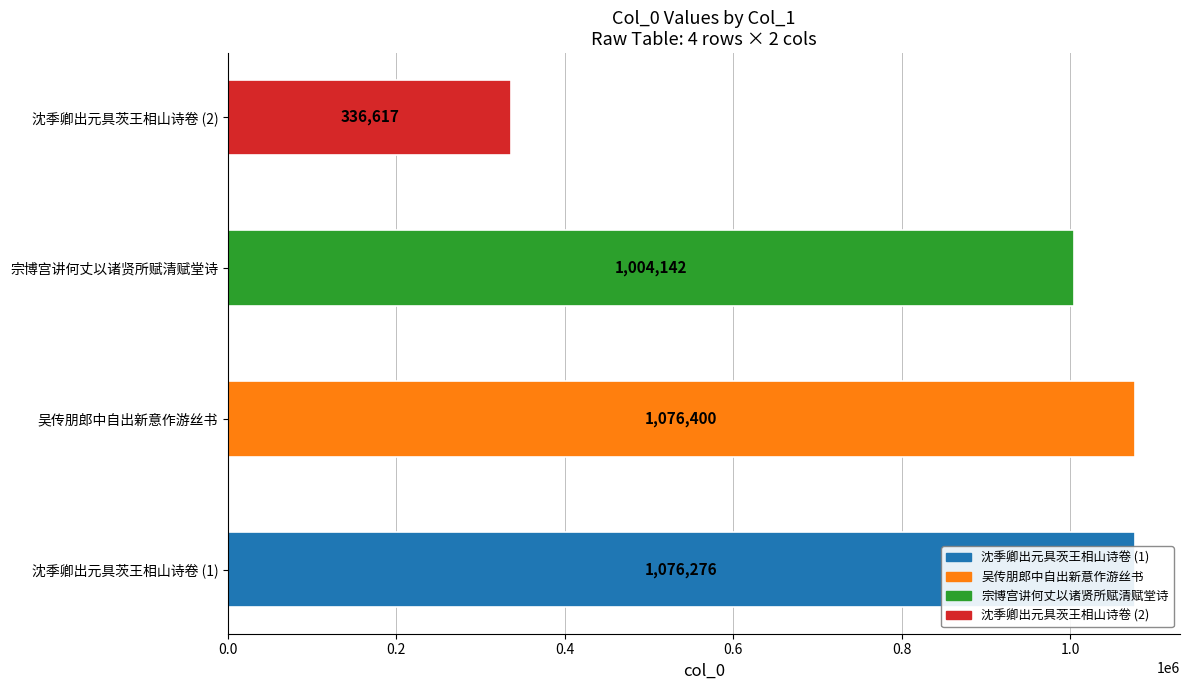

What is the change in value from 沈季卿出元具茨王相山诗卷 (1) to 吴传朋郎中自出新意作游丝书?

+124